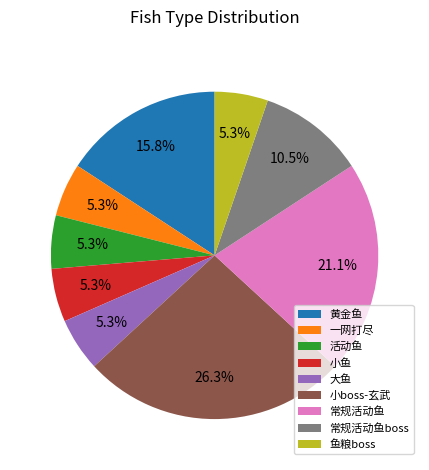

To the nearest percent, what is the average slice percentage?

11%